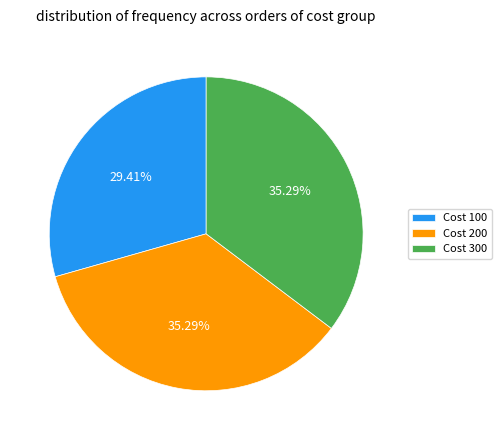

What is the ratio of the value at Cost 300 to the value at Cost 100?

1.2